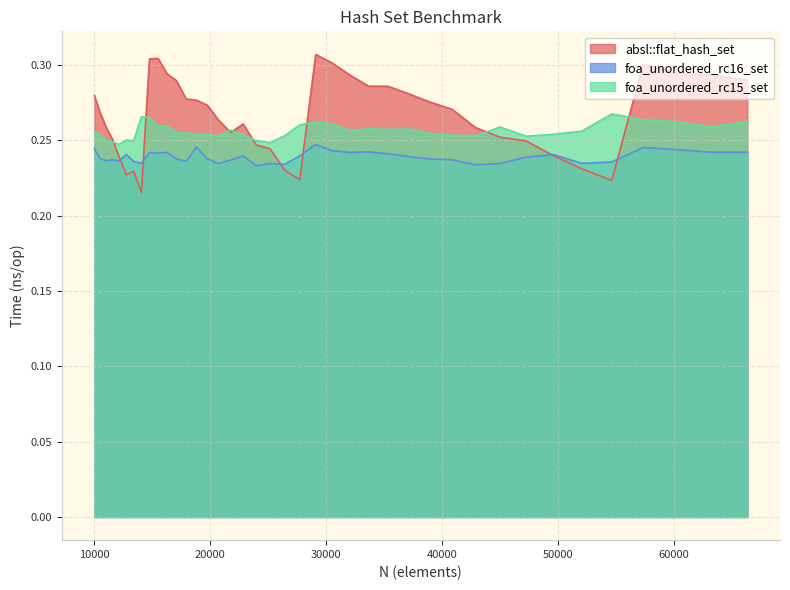

What is the value of the foa_unordered_rc15_set point at the 28th from the left?

0.3